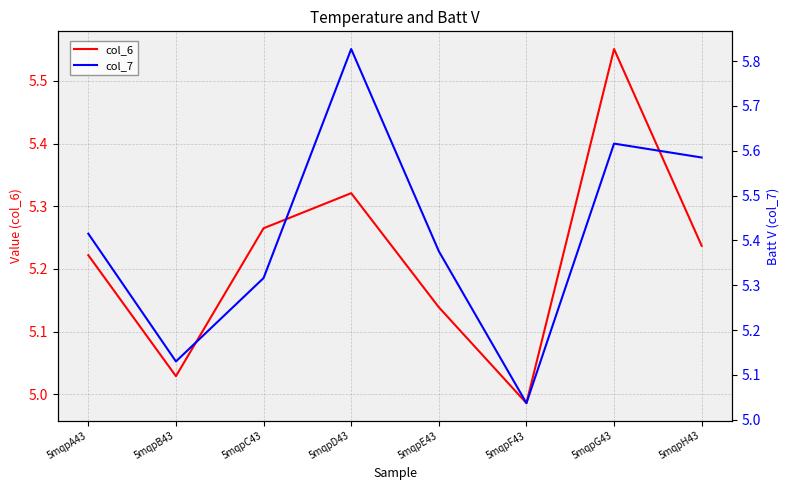

In col_6, how many points are lower than both neighbors (excluding endpoints)?

2